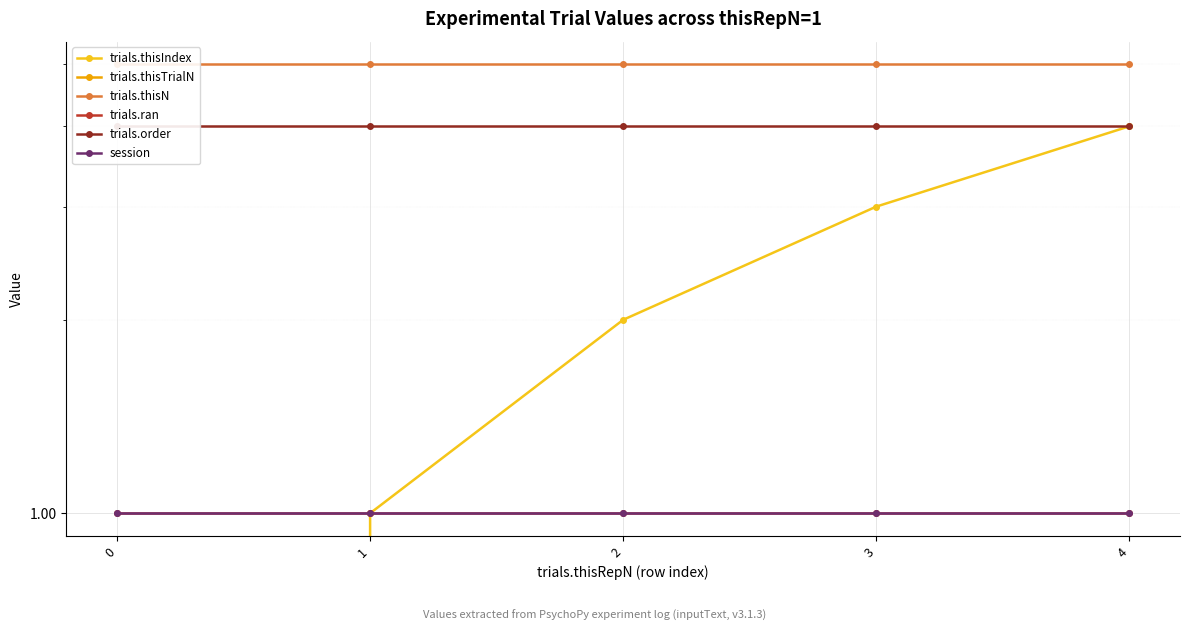

What is the difference between the highest and lowest values at 1?

5